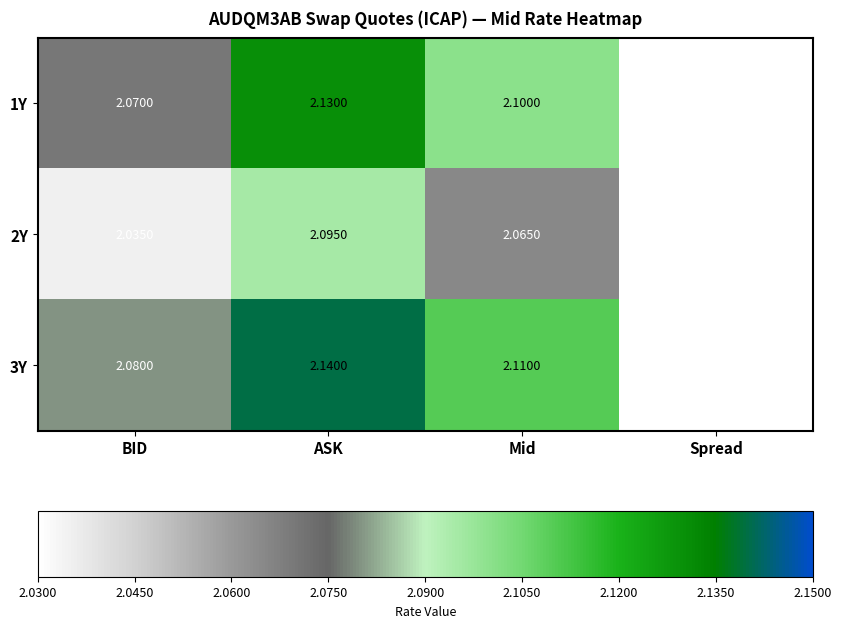

What is the total value across all series at Spread?

0.2